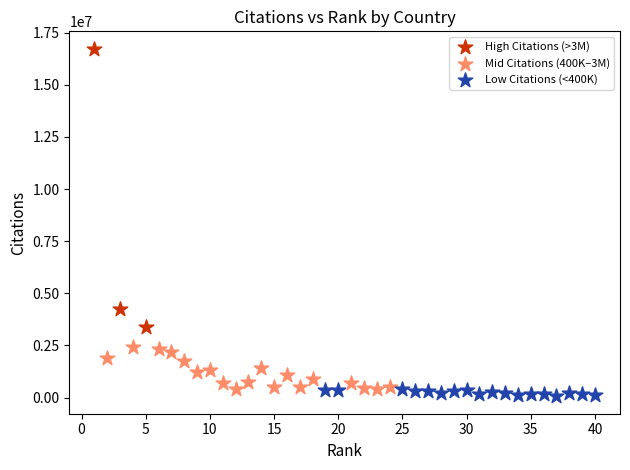

Which series reaches the maximum Y coordinate?

High Citations (>3M)